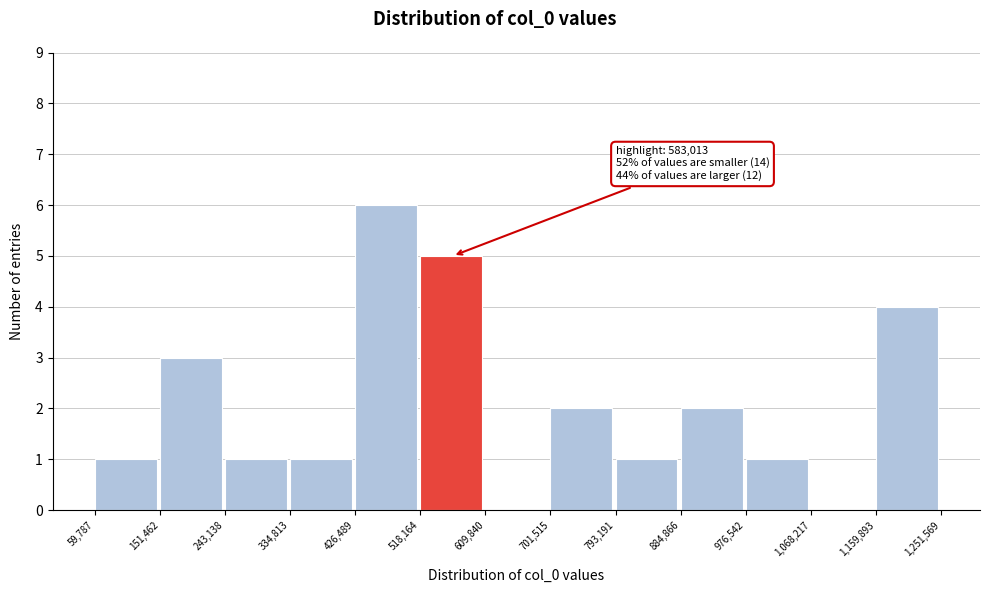

Which range on the x-axis has the tallest bar?

426,489 to 518,164